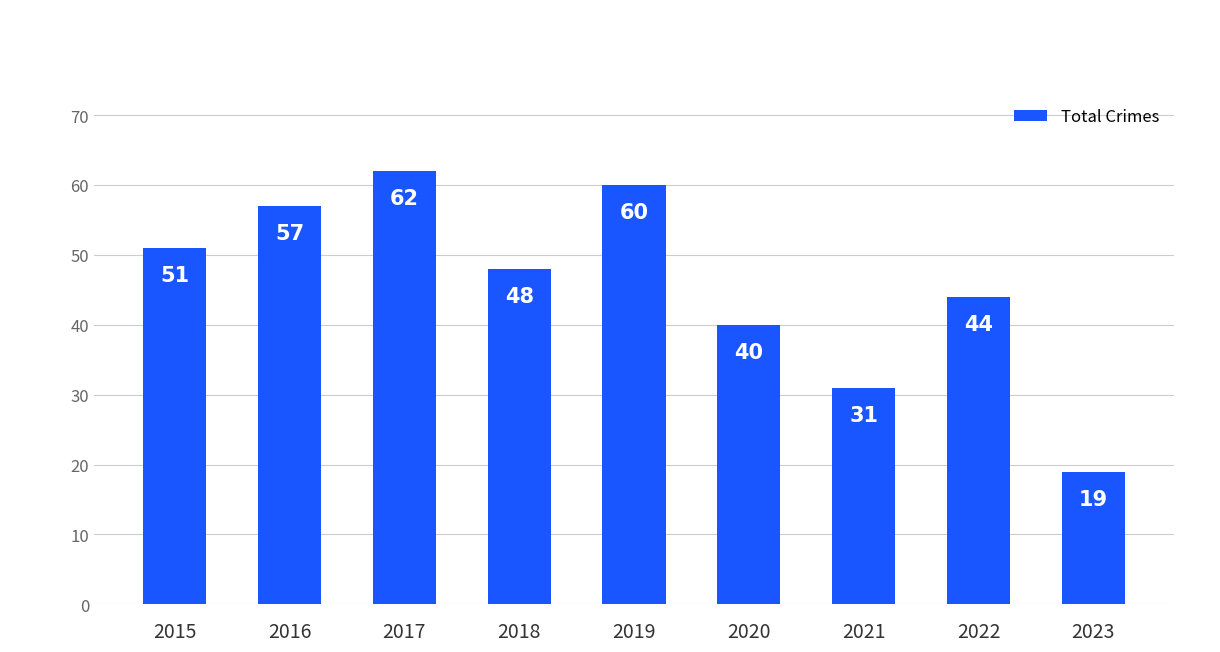

Reading left to right, what are all the values shown in this chart?

51	57	62	48	60	40	31	44	19